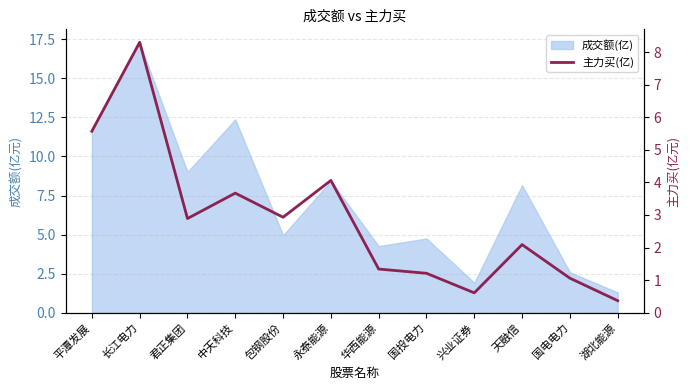

How many lines are shown in the chart?

1